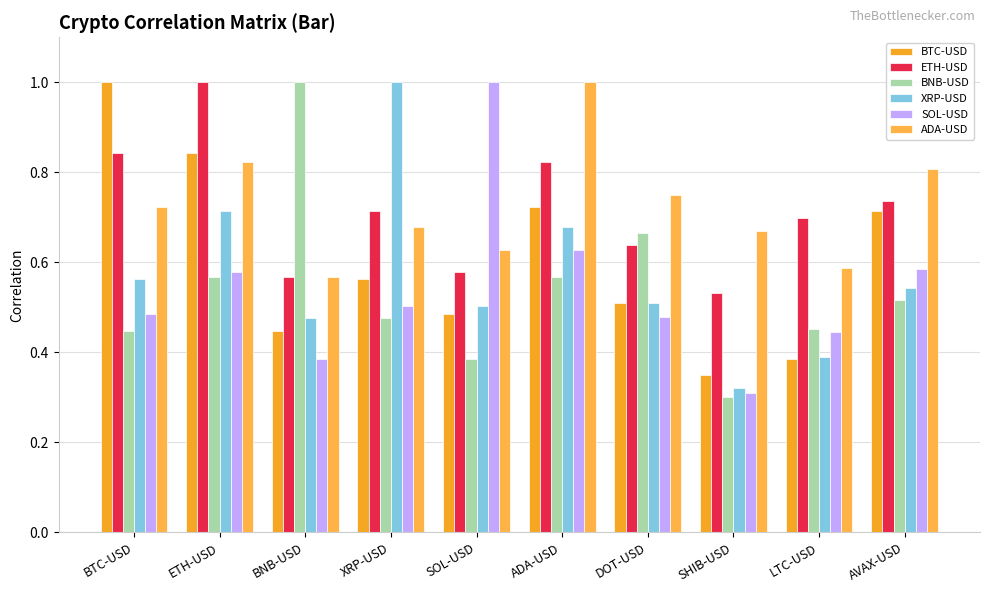

What is the average value of the SOL-USD series?

0.5